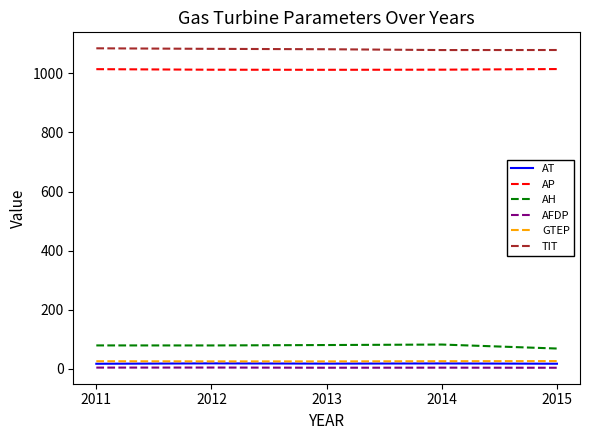

The value of AP at 2012 is 1012.3. True or false?

True